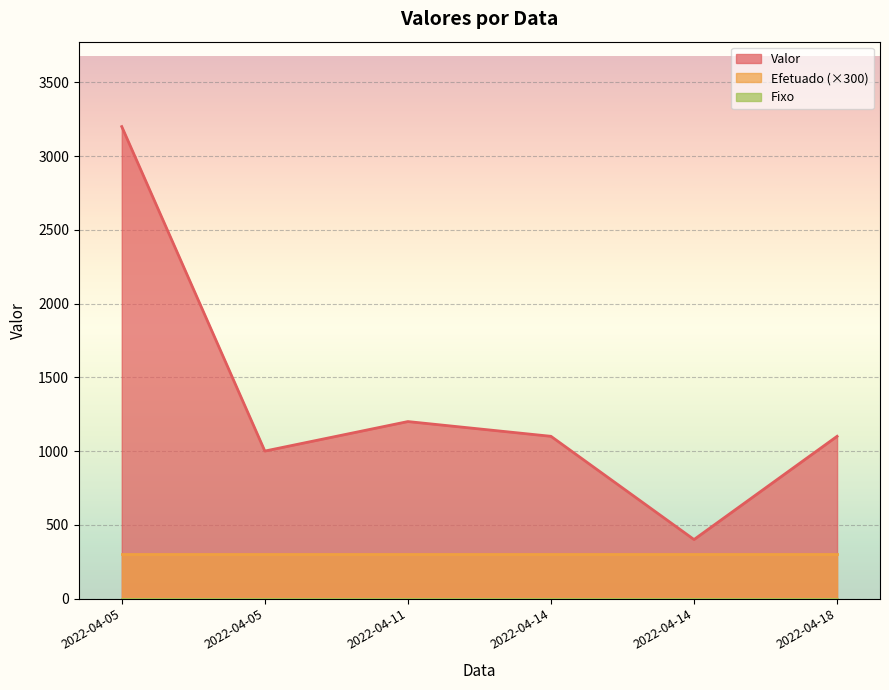

Does the chart display data point markers on the line(s)?

No